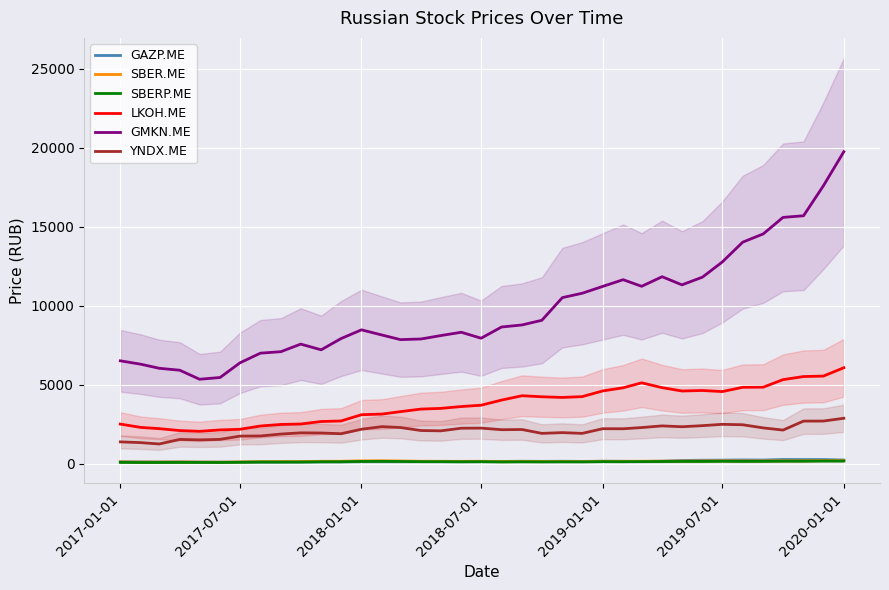

How many interior local valleys does the GAZP.ME series have?

9